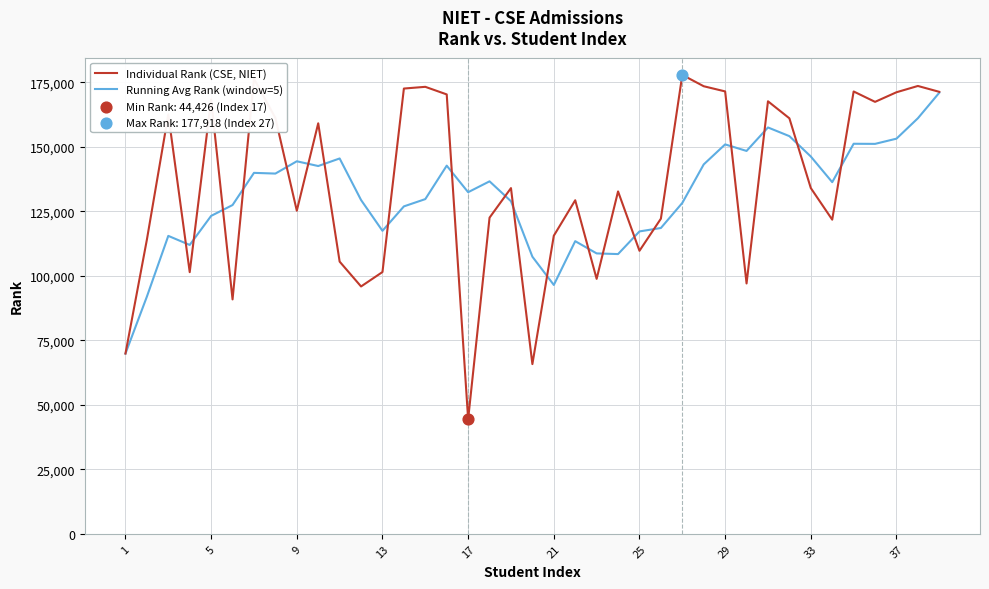

Which series has the largest range (max minus min)?

Individual Rank (CSE, NIET)